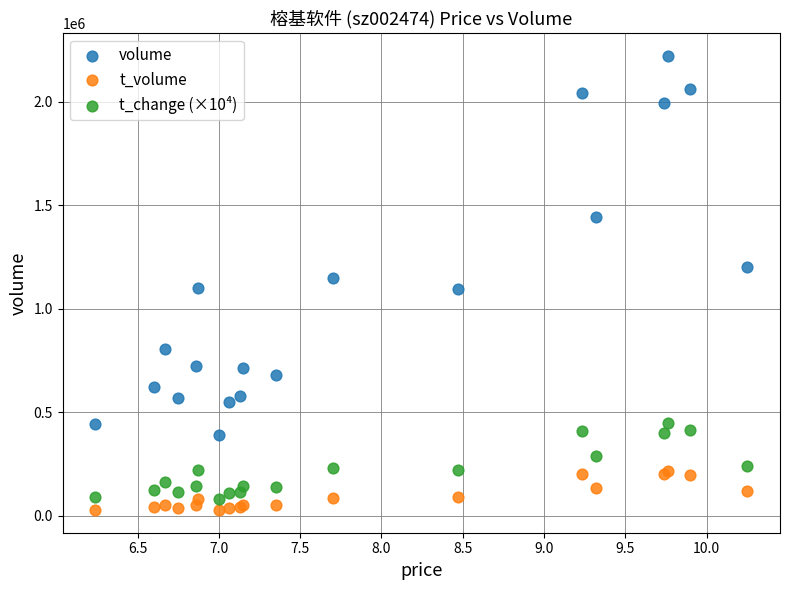

Which series reaches the maximum Y coordinate?

volume